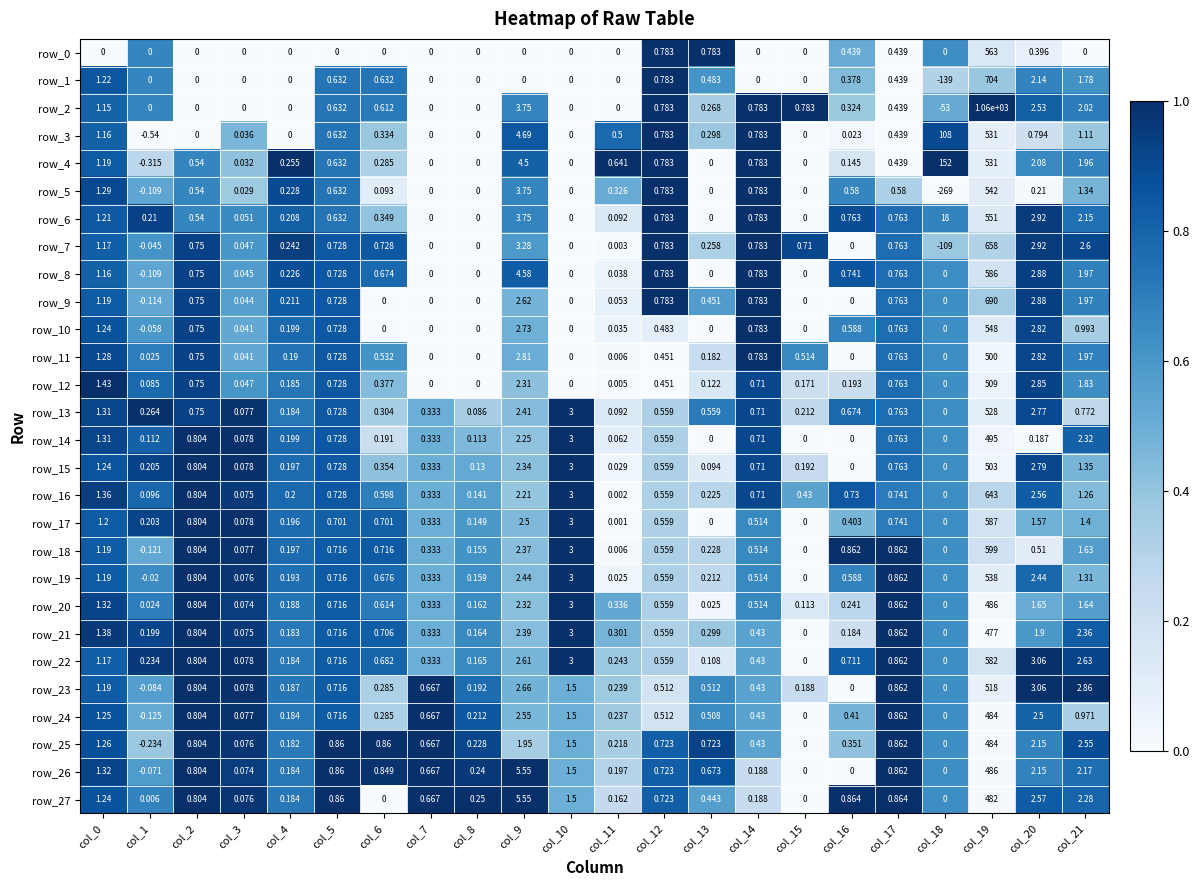

Count the number of categories in the chart.

22